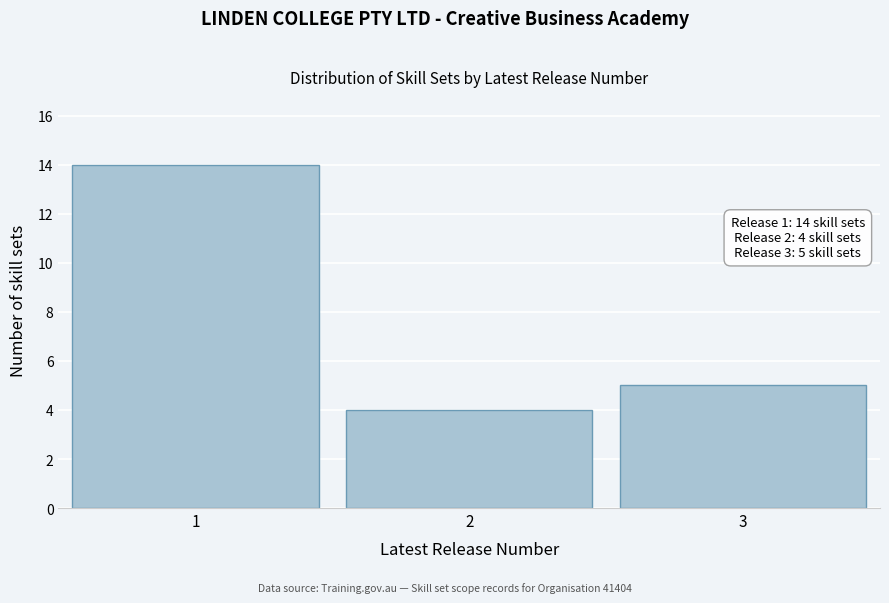

Reading left to right, transcribe all the data shown in this chart.

14	4	5